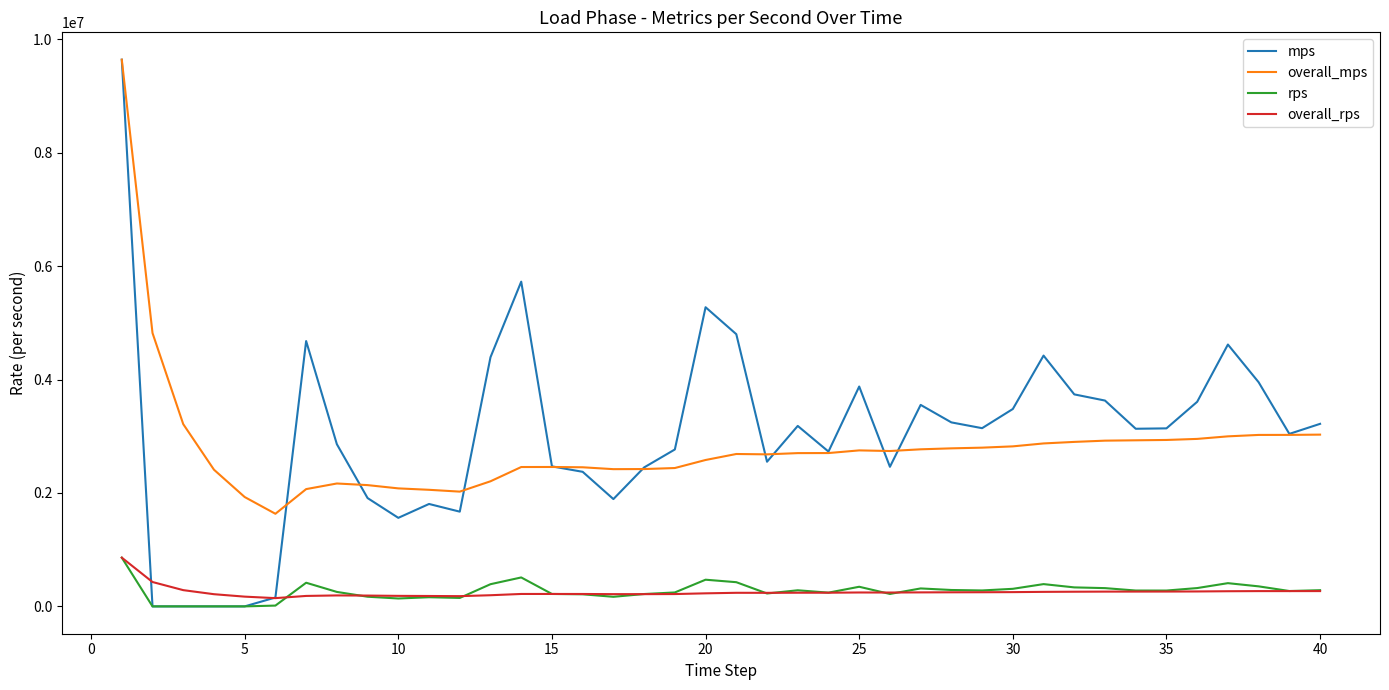

Which series has the widest spread of values?

mps